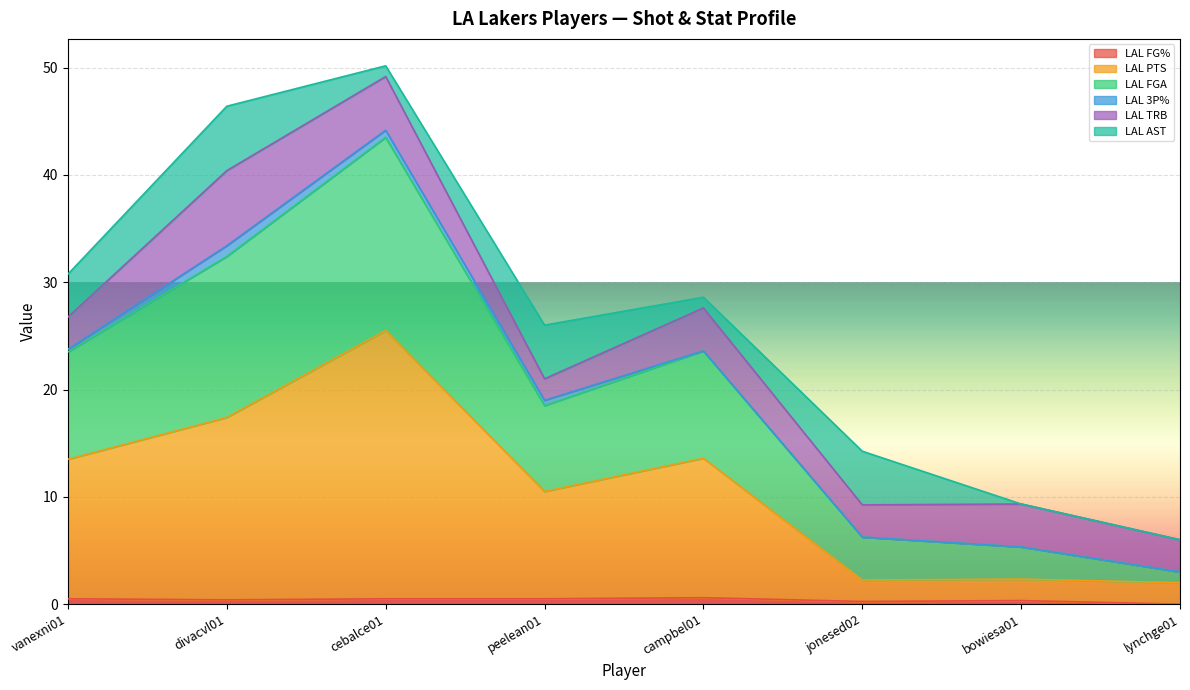

What is the label of the 1st point from the left?

vanexni01